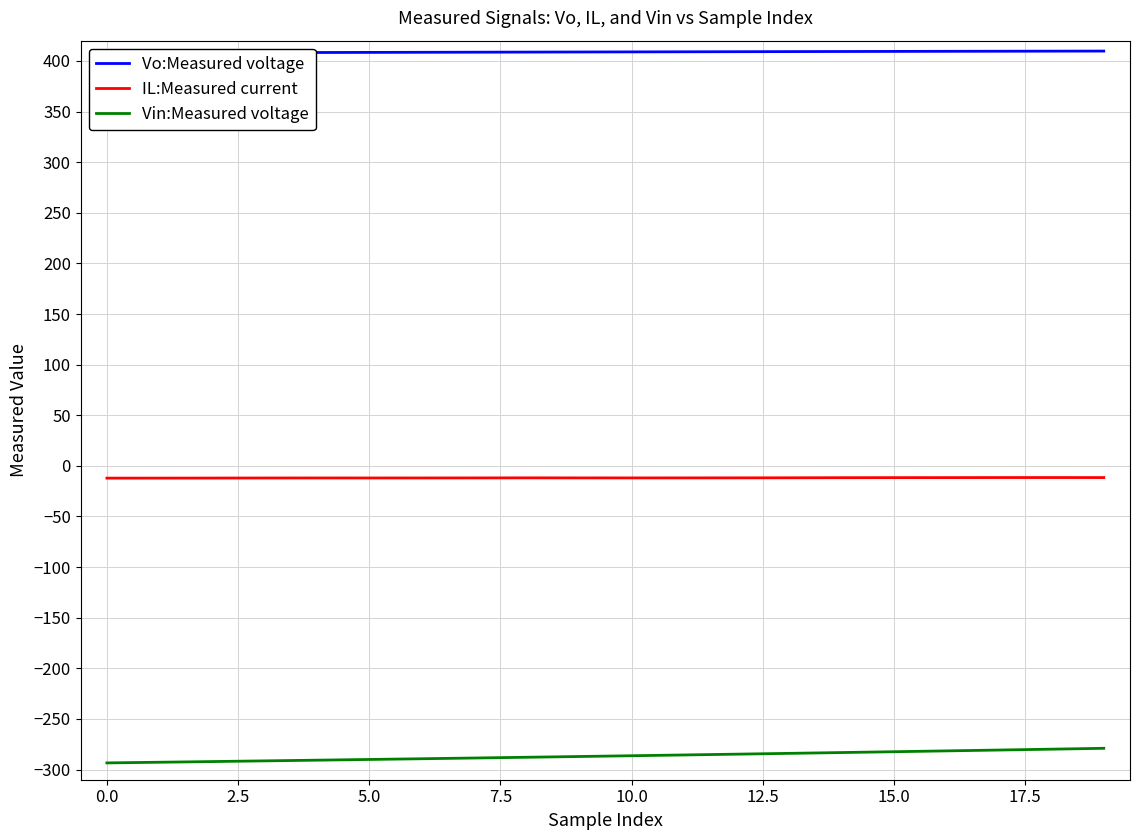

How many lines are shown in the chart?

3